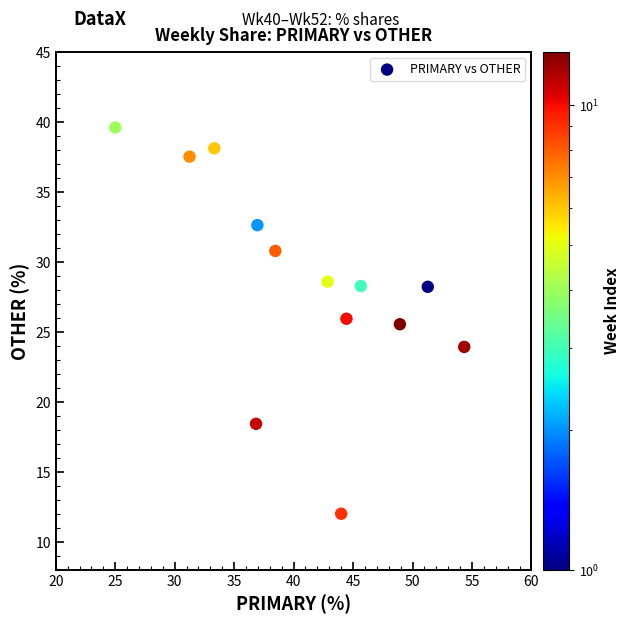

What Y value in the scatter plot is closest to 25?

25.5